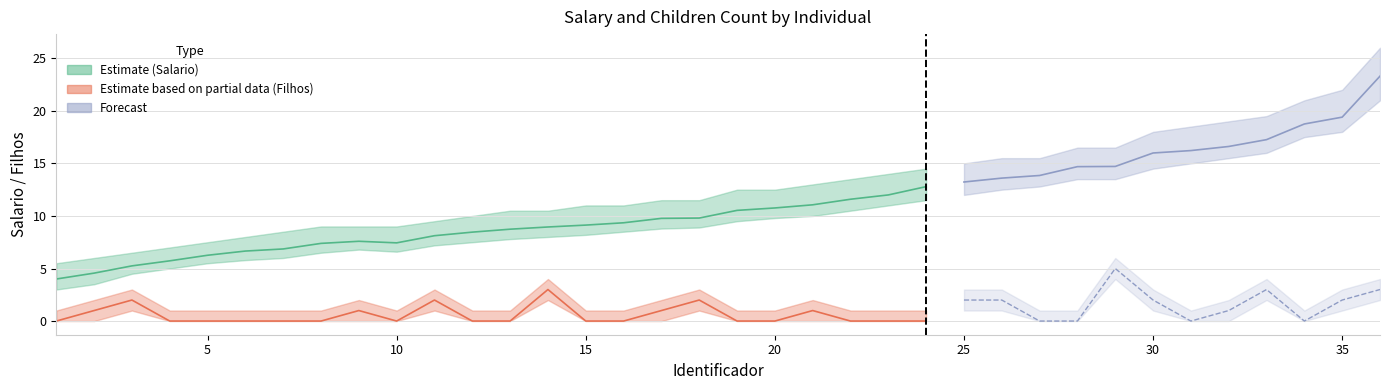

Between 25 and 3, which is larger?

25